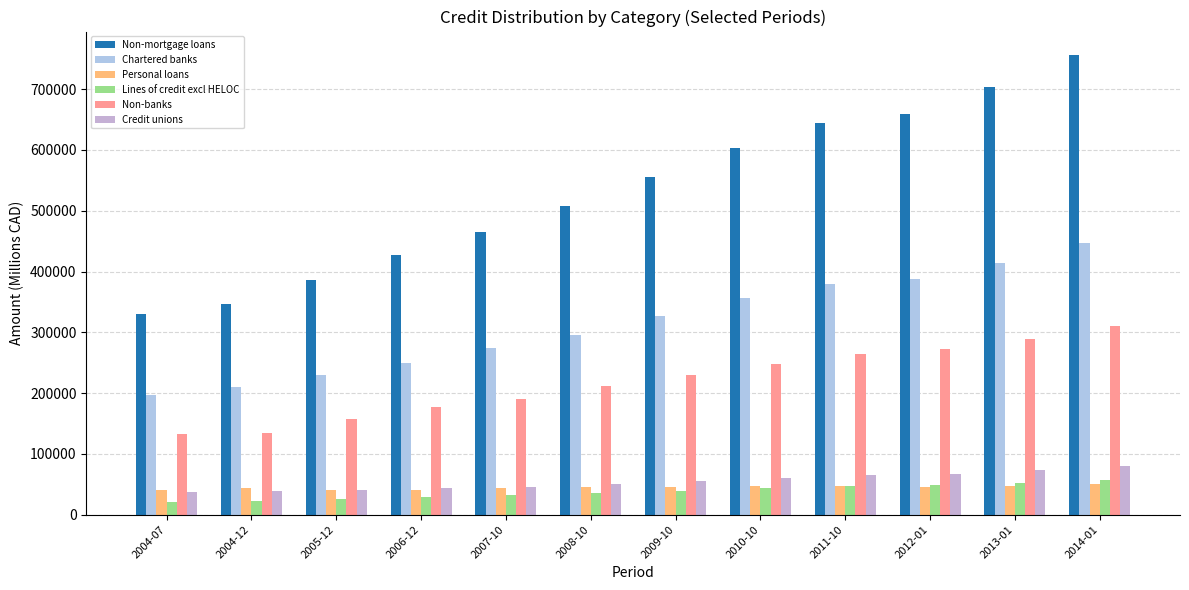

At which label does Non-mortgage loans reach its peak?

2014-01